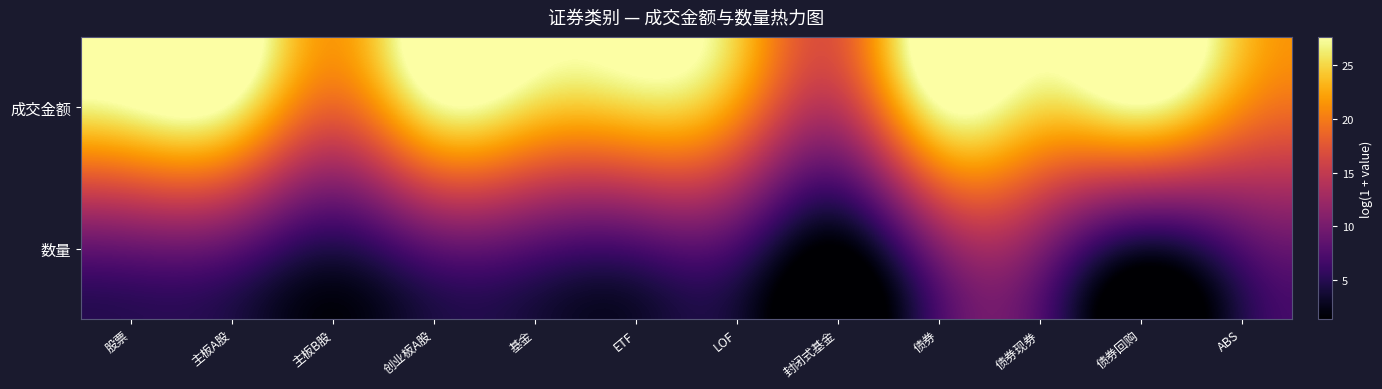

Count the number of categories in the chart.

12